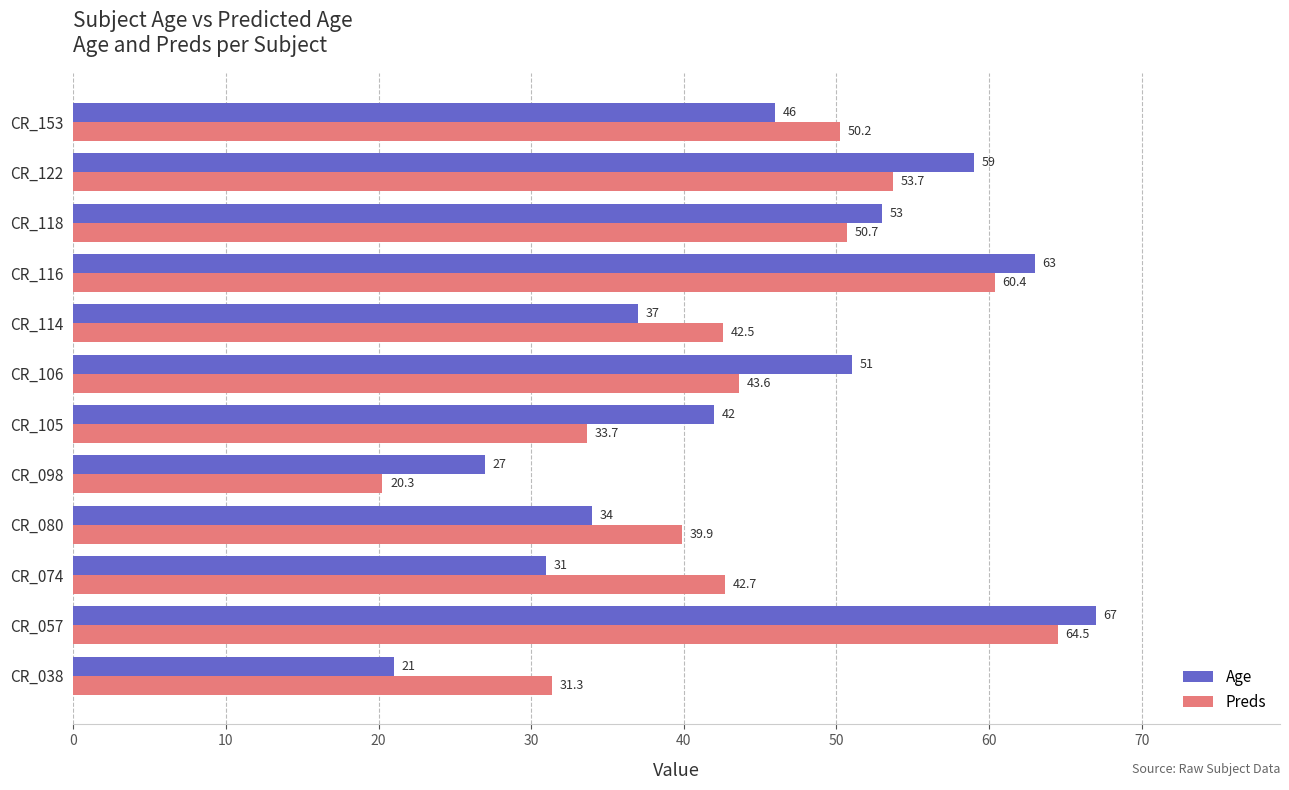

At which category is the sum across all series the highest?

CR_057